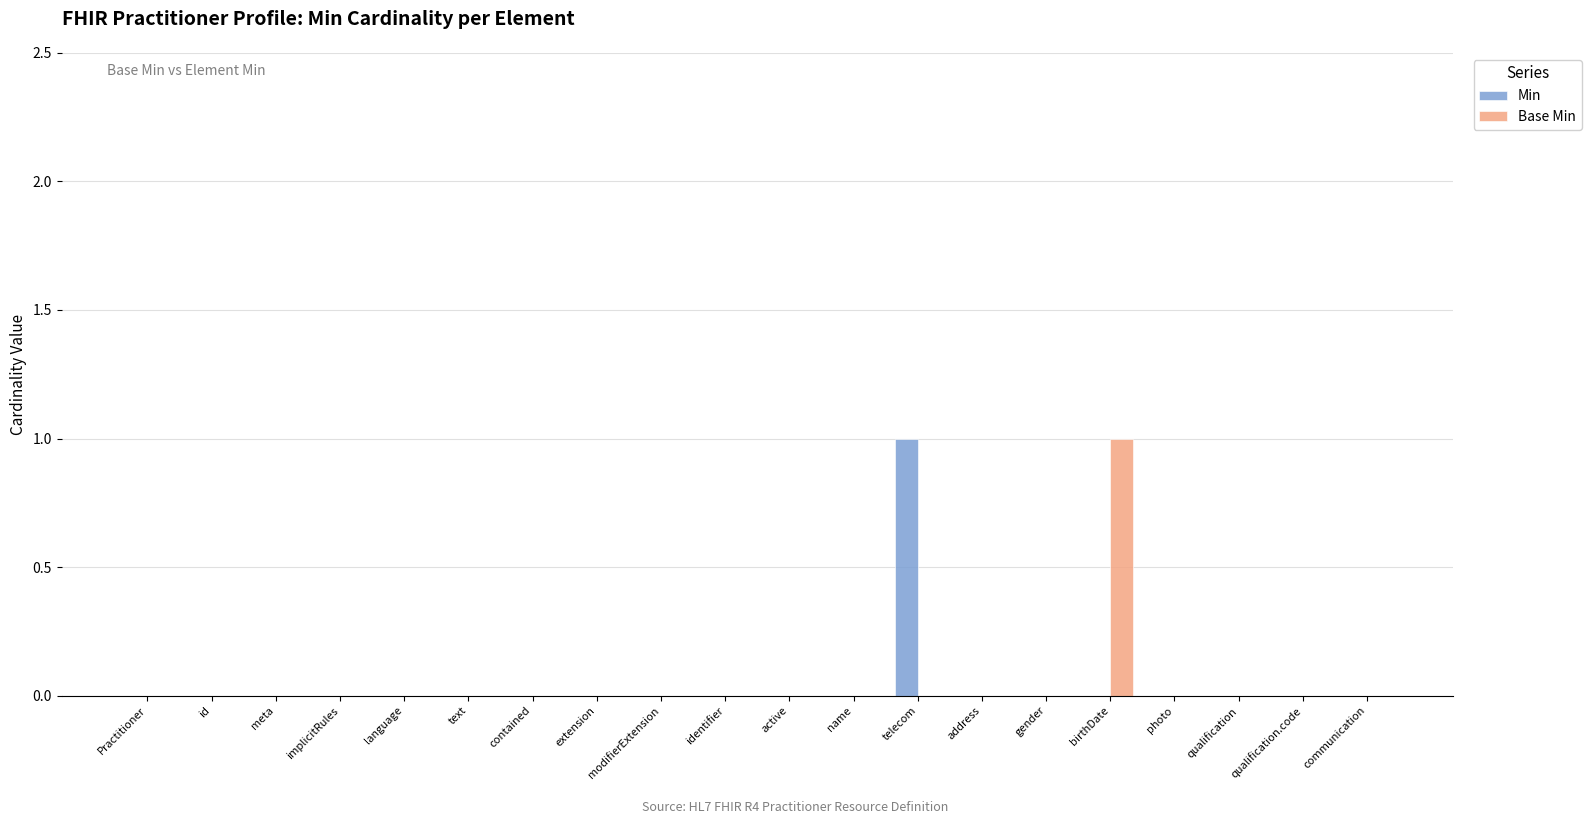

True or false: Base Min has a value of 0 at id.

True